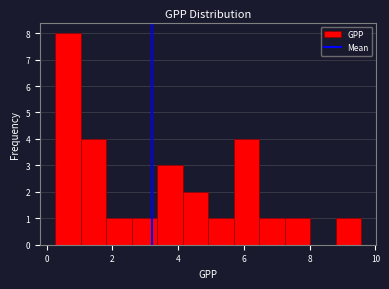

Read against the x-axis, roughly where is the centre of the tallest bar?

0.6